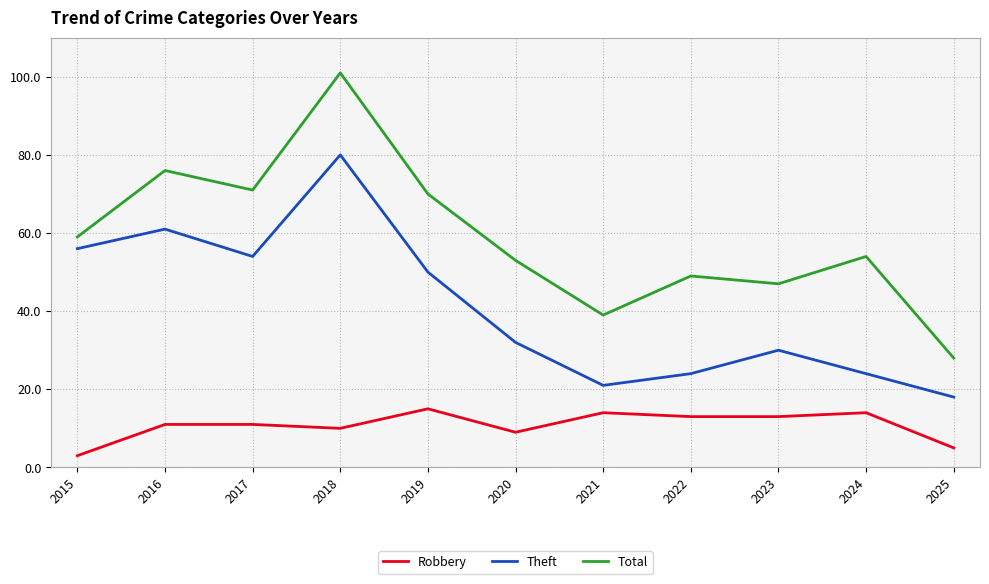

True or false: Theft has a value of 80 at 2018.

True